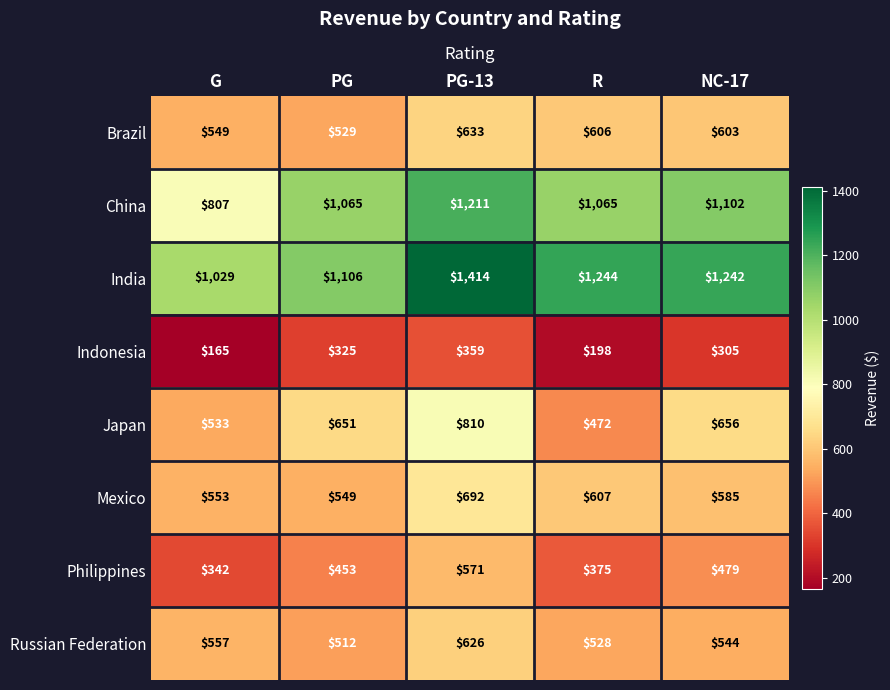

What is the minimum value shown in the chart?

165